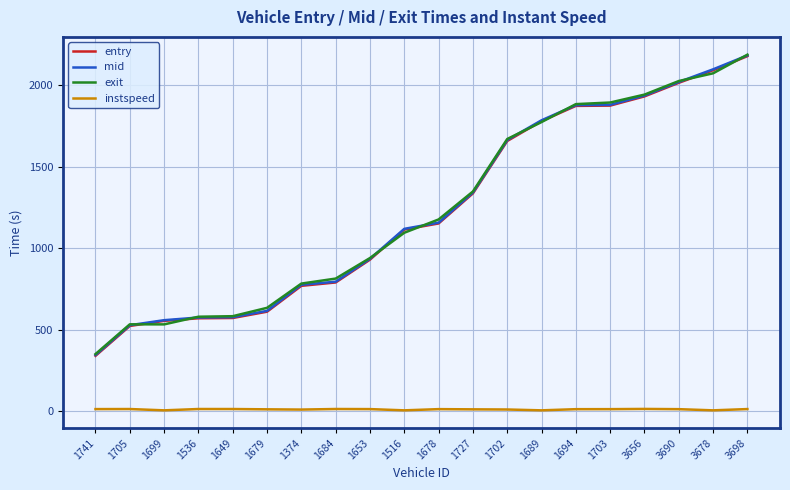

Is it true that exit equals 813.4 at 1684?

True